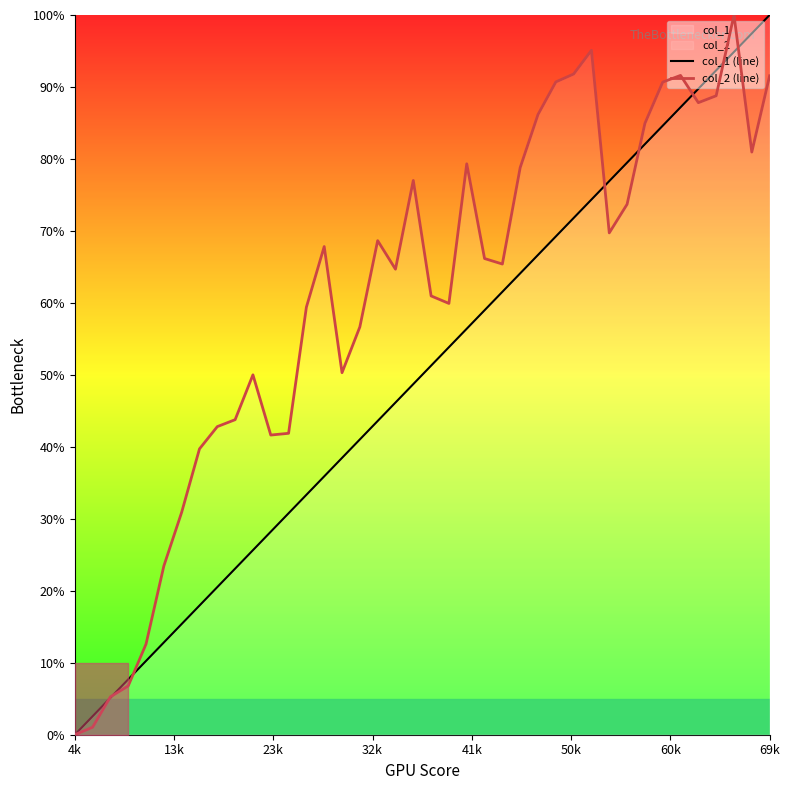

At which label does col_1 (line) reach its minimum?

4k